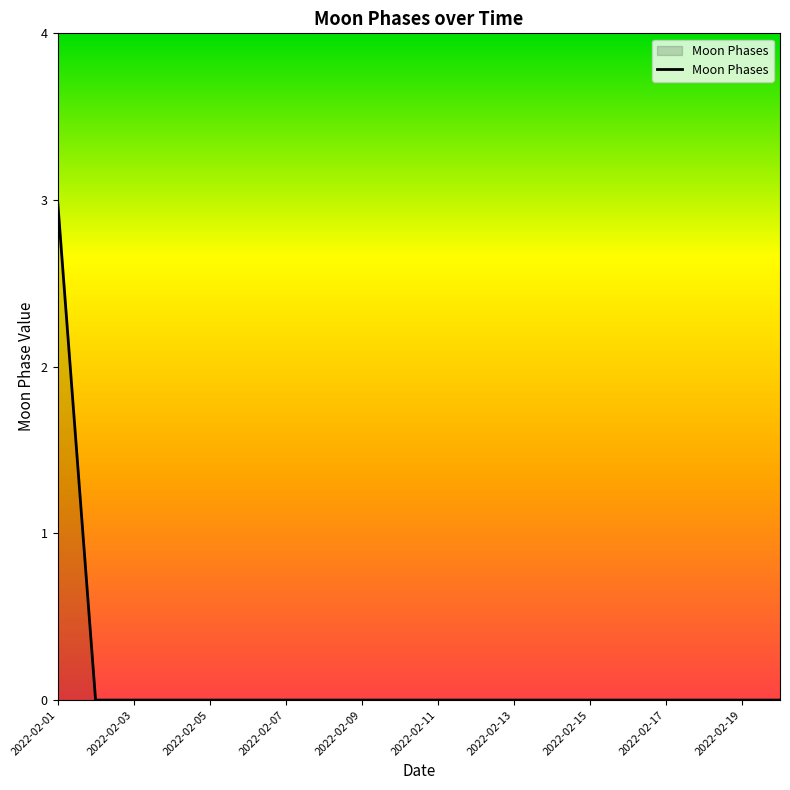

What is the greatest value displayed?

3